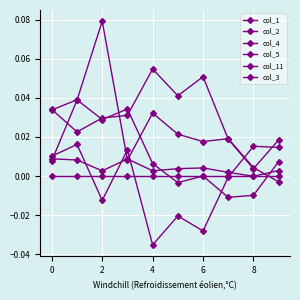

How many lines are shown in the chart?

6